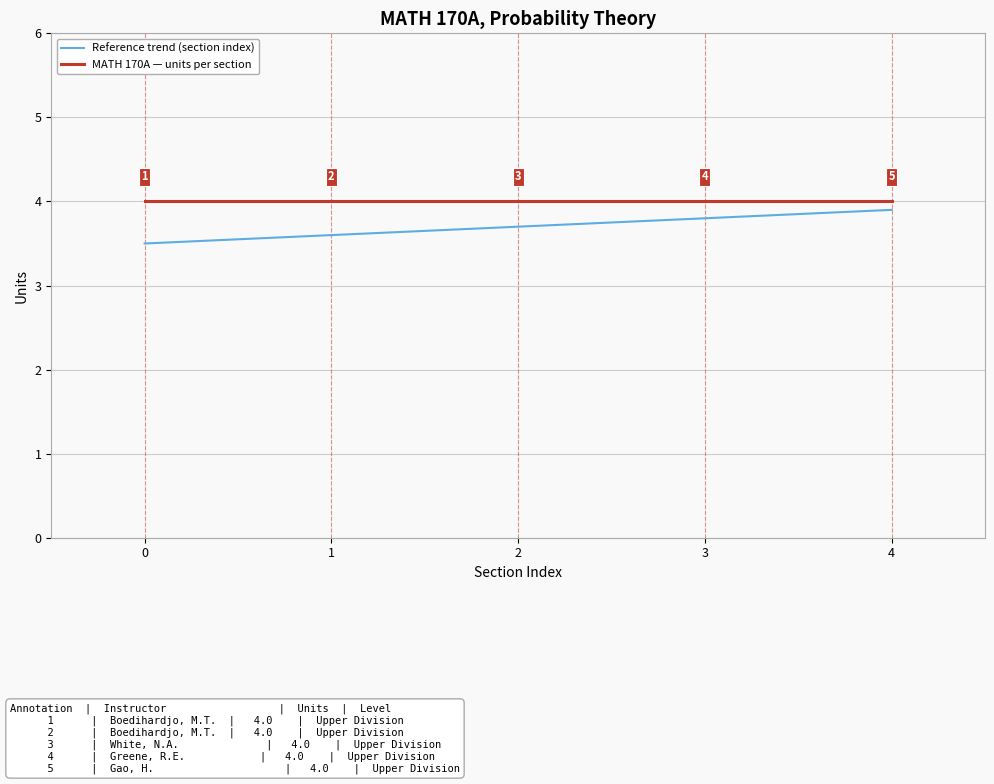

What is the minimum value shown in the chart?

3.5